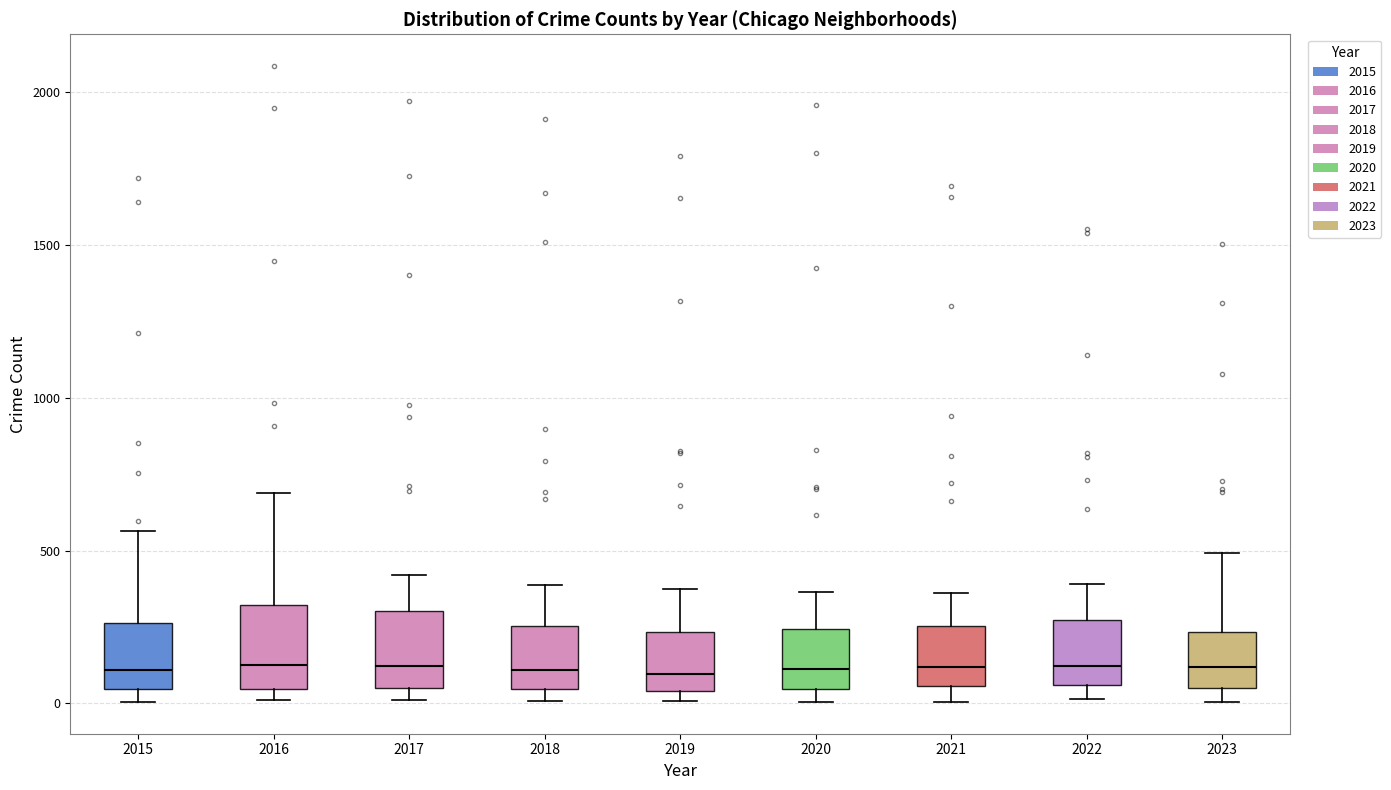

Reading left to right, transcribe this box plot: for each box, give where its median line is, the range the box spans, and where its two whiskers end, as read against the y-axis. The values are not printed on the chart, so give them approximately, as read against the axis.

2015: median 100, box 50 to 250, whiskers 0 to 550
2016: median 150, box 50 to 300, whiskers 0 to 700
2017: median 100, box 50 to 300, whiskers 0 to 400
2018: median 100, box 50 to 250, whiskers 0 to 400
2019: median 100, box 50 to 250, whiskers 0 to 400
2020: median 100, box 50 to 250, whiskers 0 to 350
2021: median 100, box 50 to 250, whiskers 0 to 350
2022: median 100, box 50 to 250, whiskers 0 to 400
2023: median 100, box 50 to 250, whiskers 0 to 500